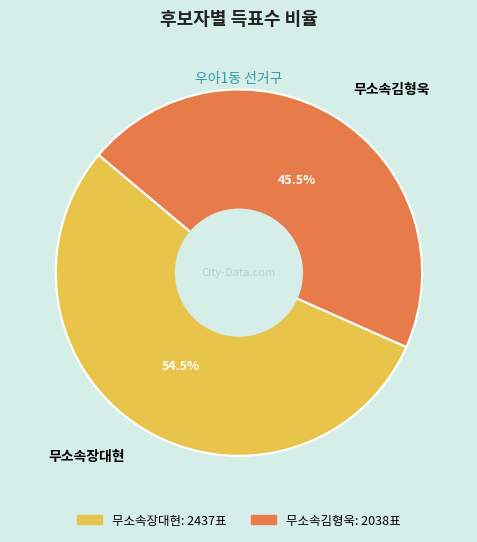

What percentage do 무소속김형욱 and 무소속장대현 together represent?

100.0%